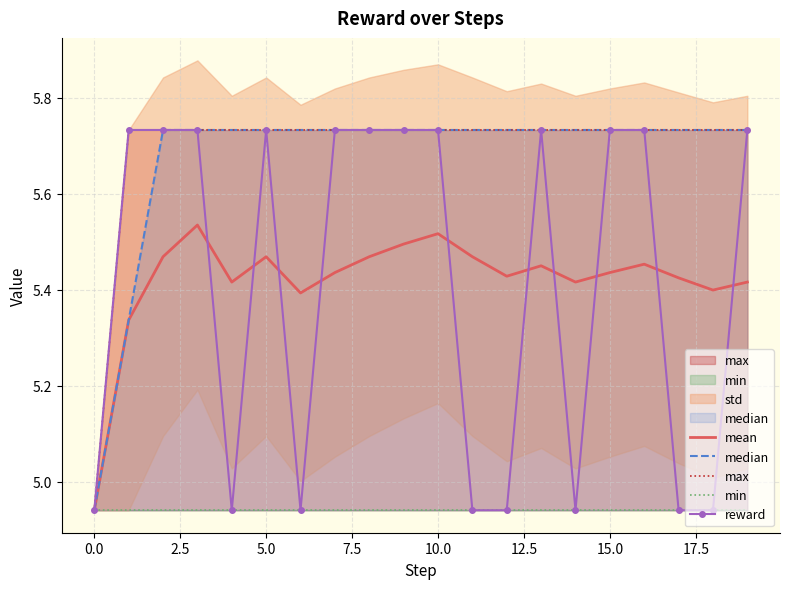

What is the maximum value for max?

5.7